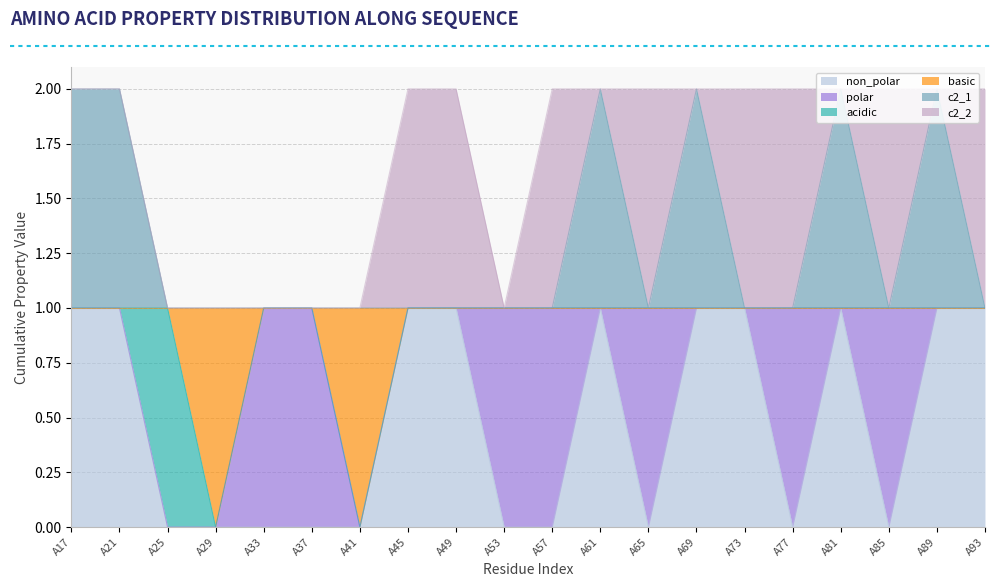

What is the difference between the highest and lowest values at A25?

1